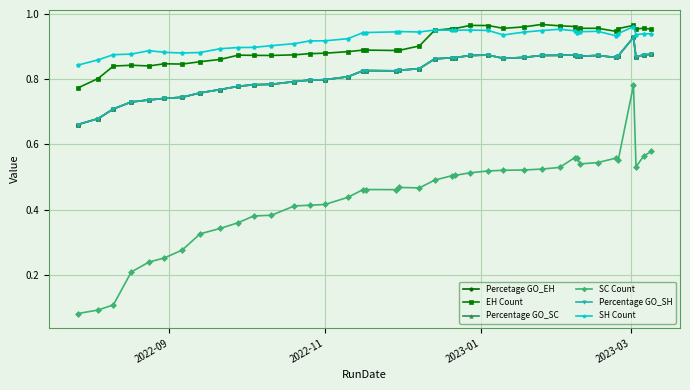

Is this an area chart (filled region under the line)?

No